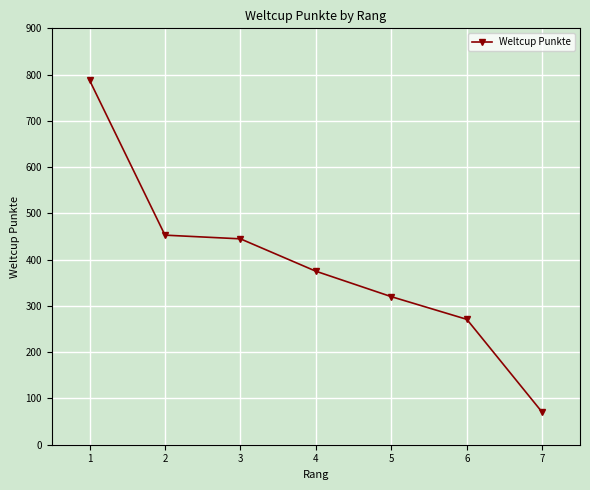

What value does the data have at 4, to the nearest 10?

380